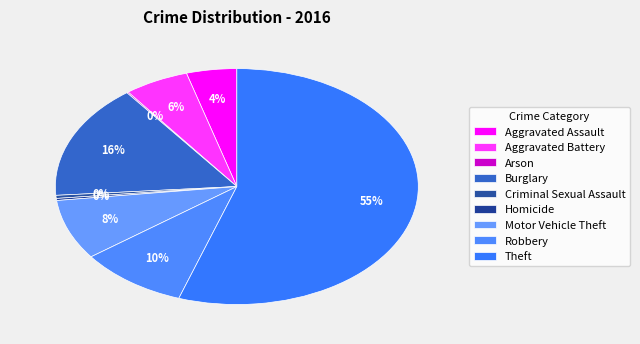

Which has a higher value, Robbery or Aggravated Battery?

Robbery